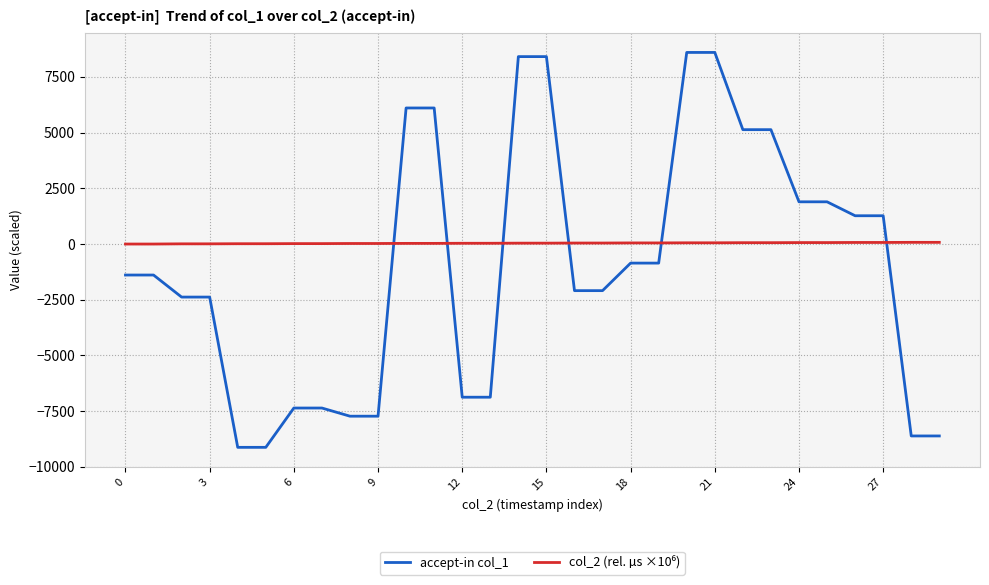

What is the smallest value displayed?

-9120.5